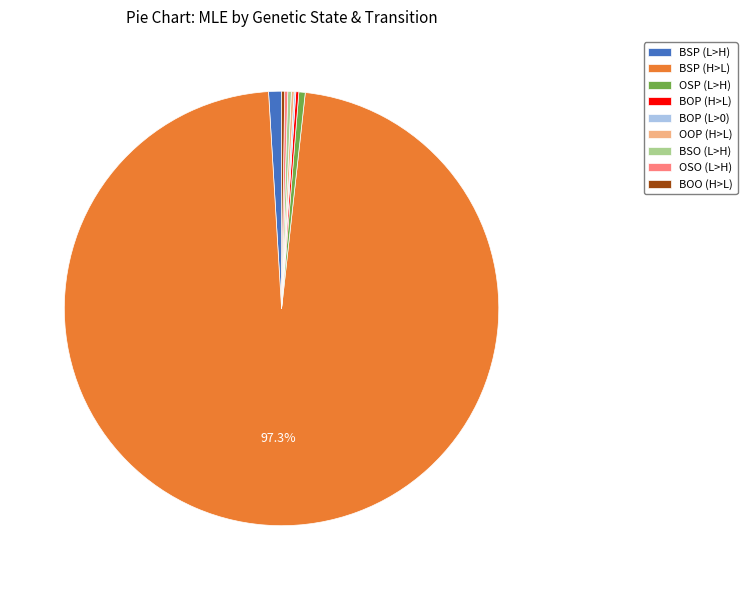

Does any single category account for the majority?

Yes